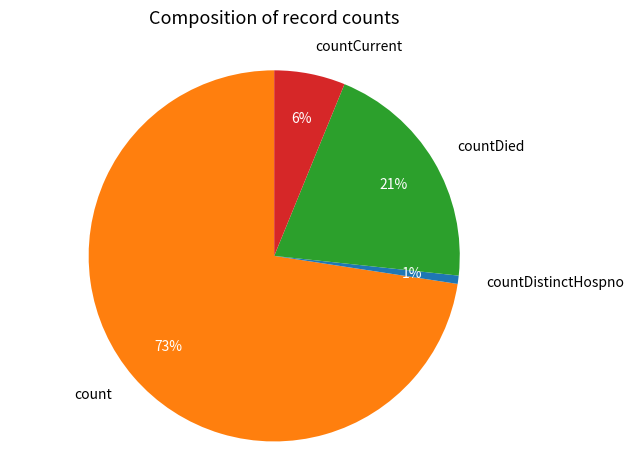

Which slice is the largest?

count